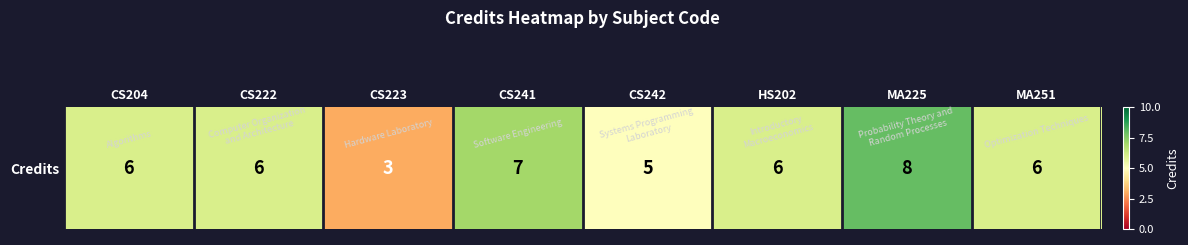

At which label does the data first exceed 6?

CS241